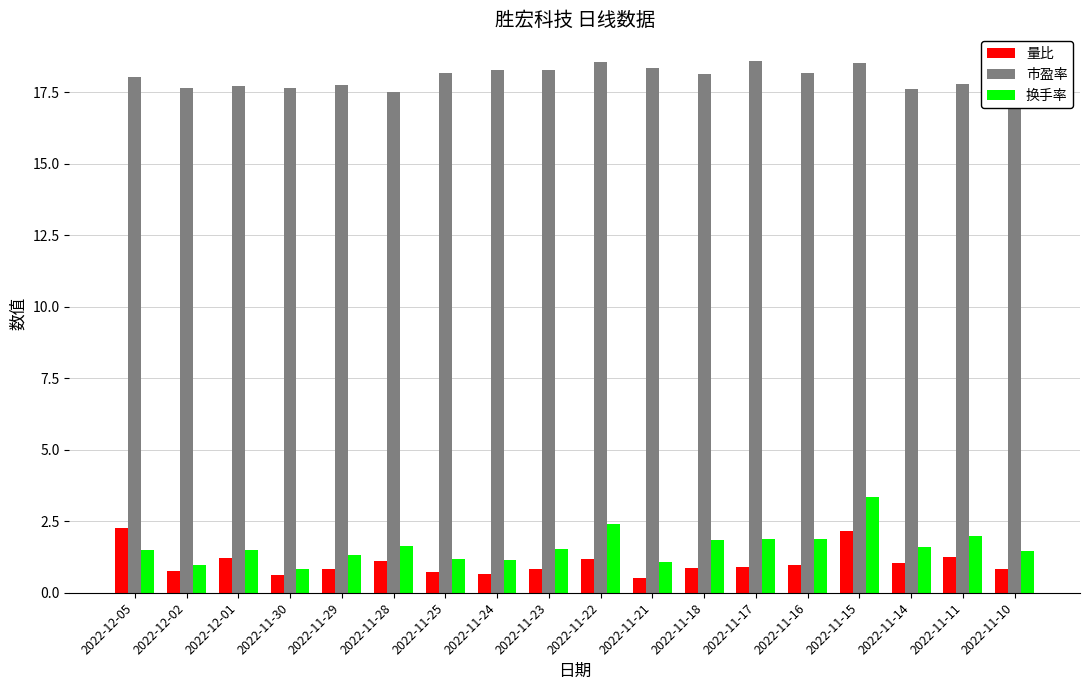

What is the difference between the 量比 values at 2022-11-18 and 2022-12-02?

0.1